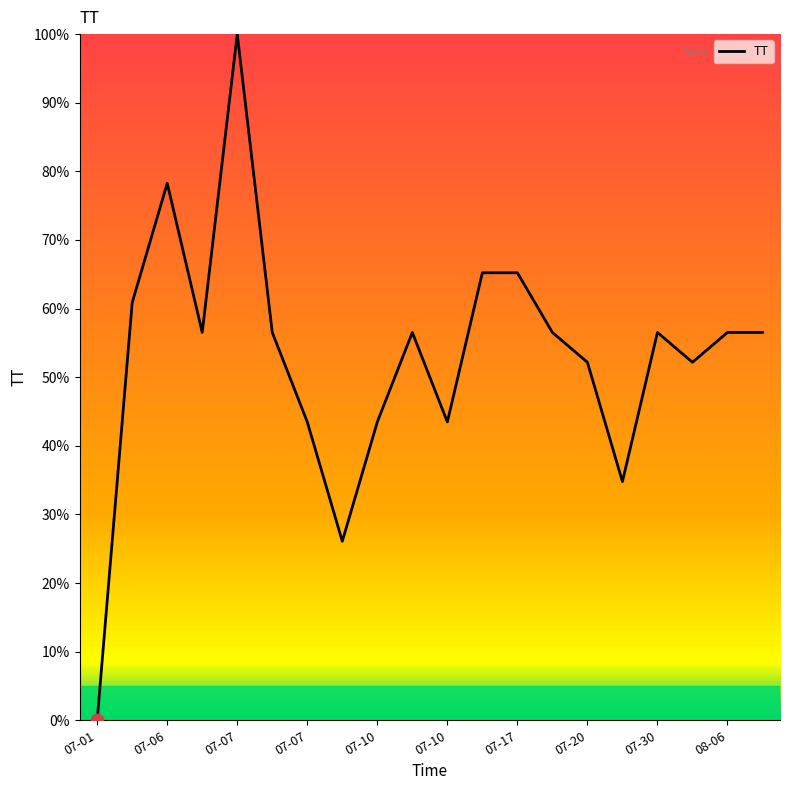

What is the maximum value shown in the chart?

100.0